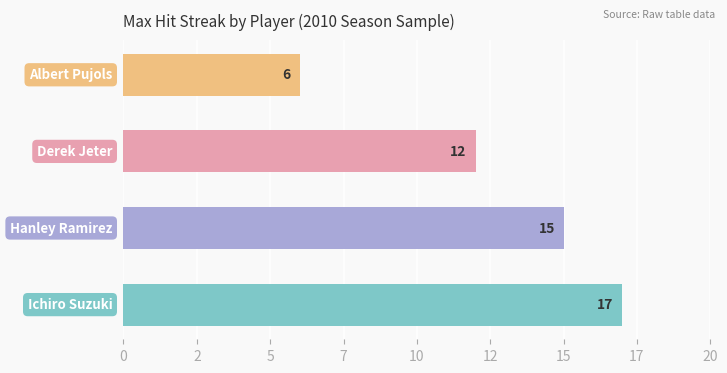

What is the label of the 1st bar from the left?

Ichiro Suzuki